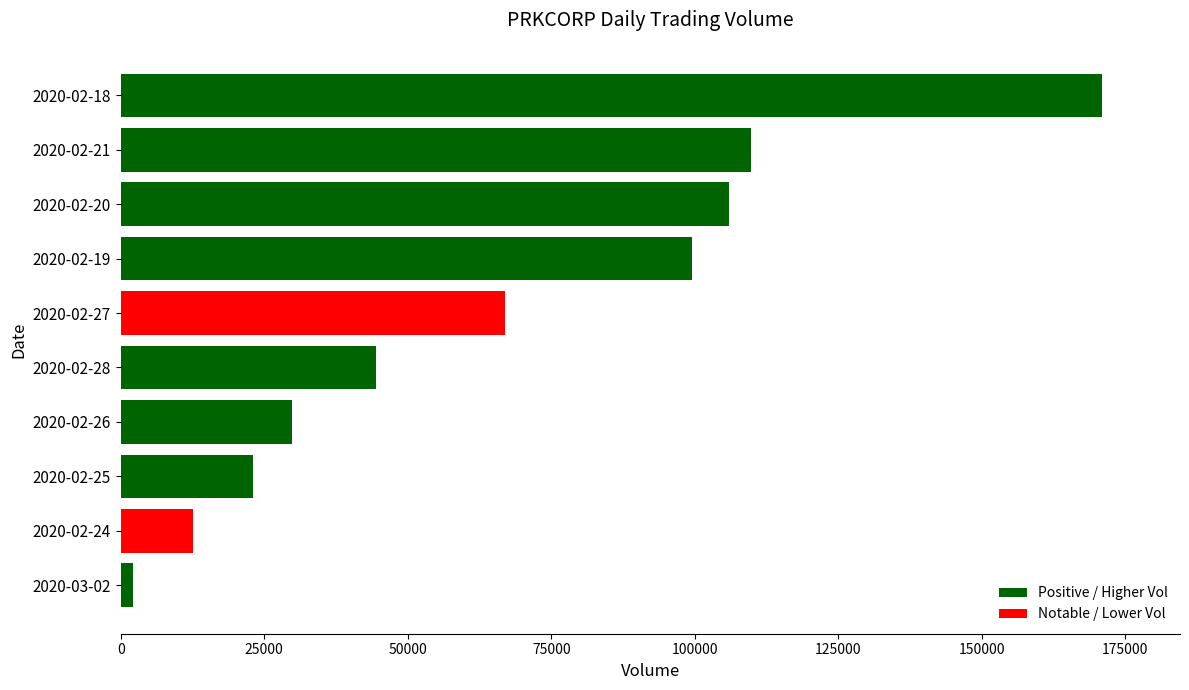

What is the change in value from 2020-02-25 to 2020-02-20?

+82900